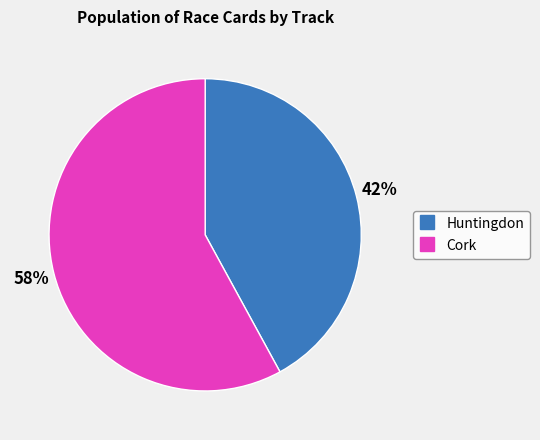

Does any single category account for the majority?

Yes